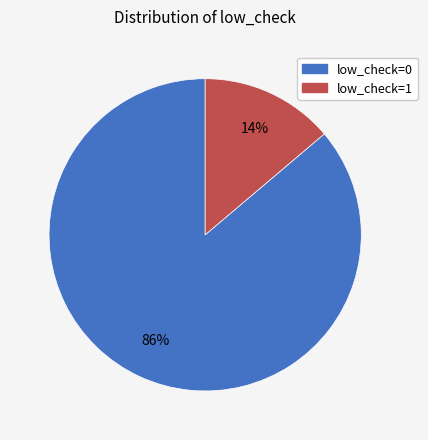

What is the largest slice in the pie chart?

low_check=0